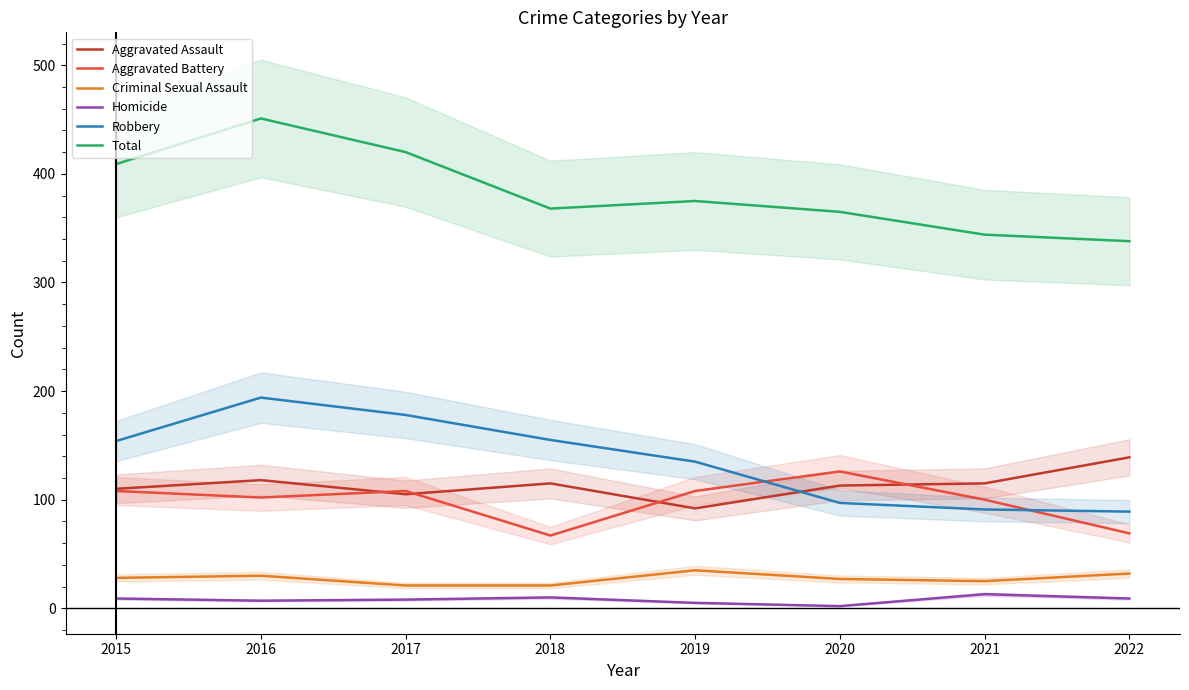

Which series has the largest total across all categories?

Total